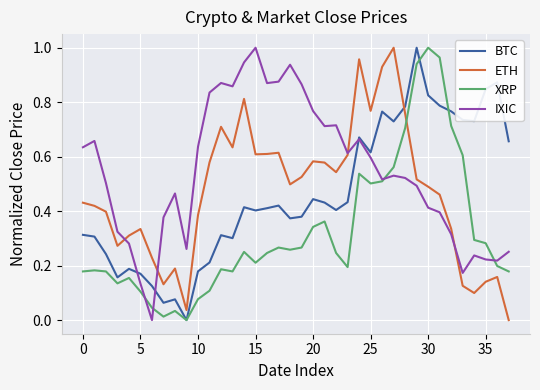

How many intersections are there between BTC and ETH?

1